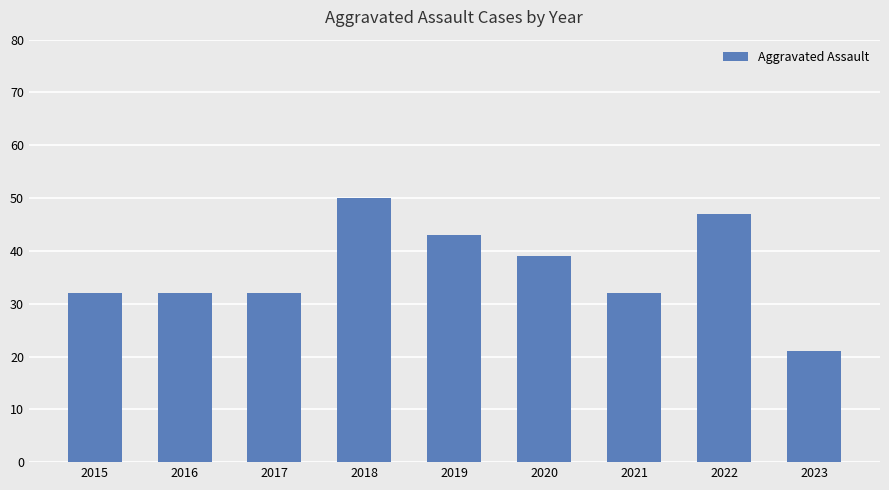

What is the smallest value displayed?

21